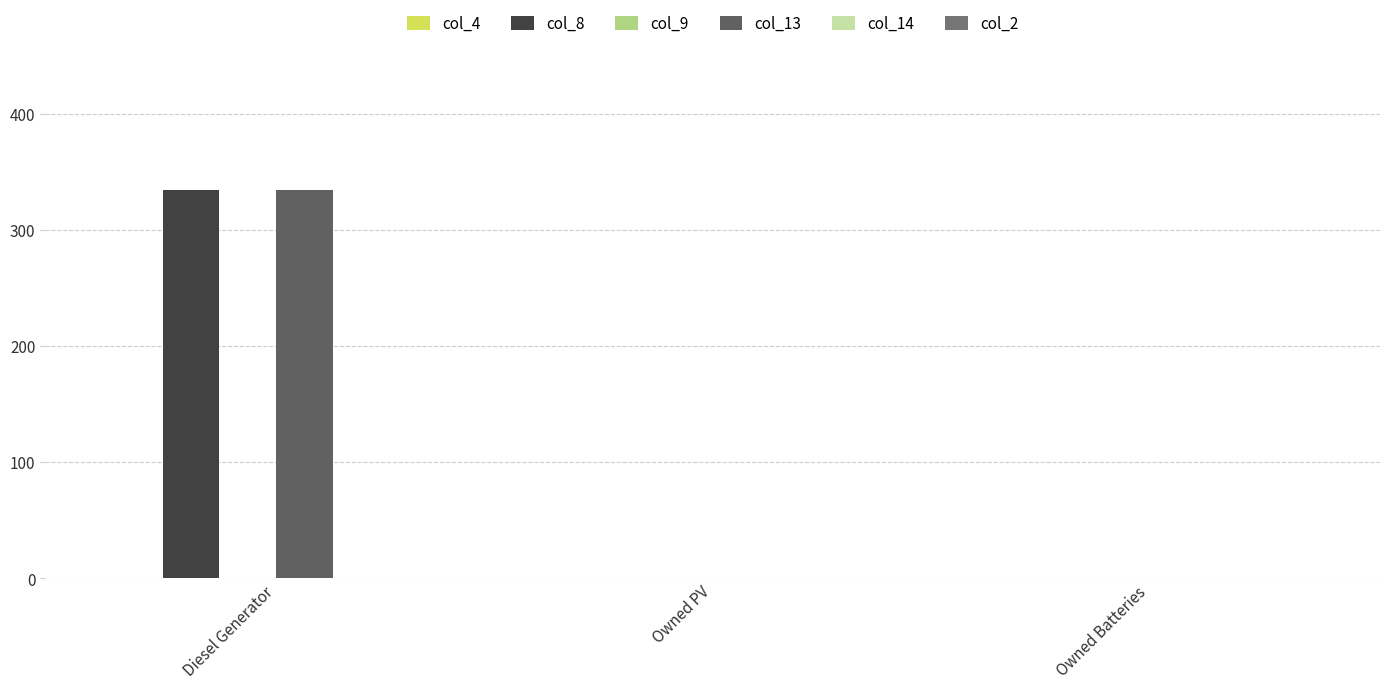

What is the difference between the col_13 values at Diesel Generator and Owned Batteries?

335